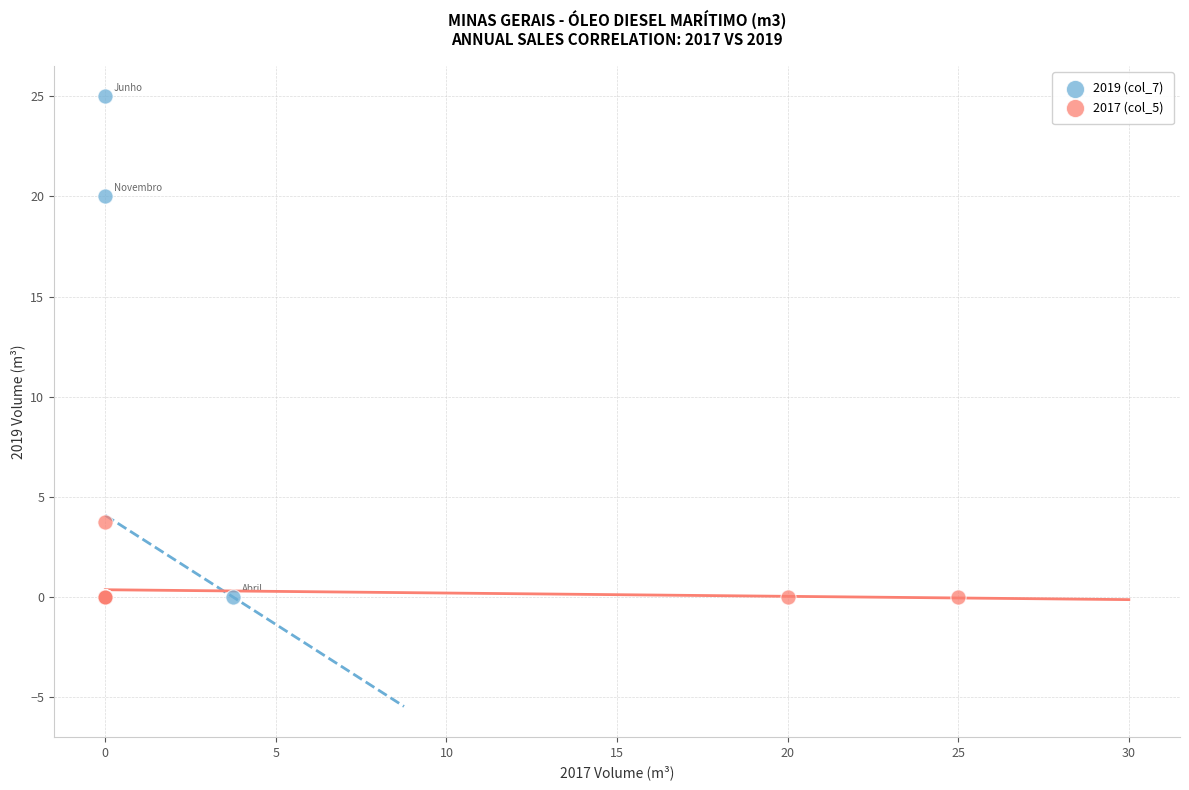

What are all the series names shown in the legend?

2019 (col_7), 2017 (col_5)